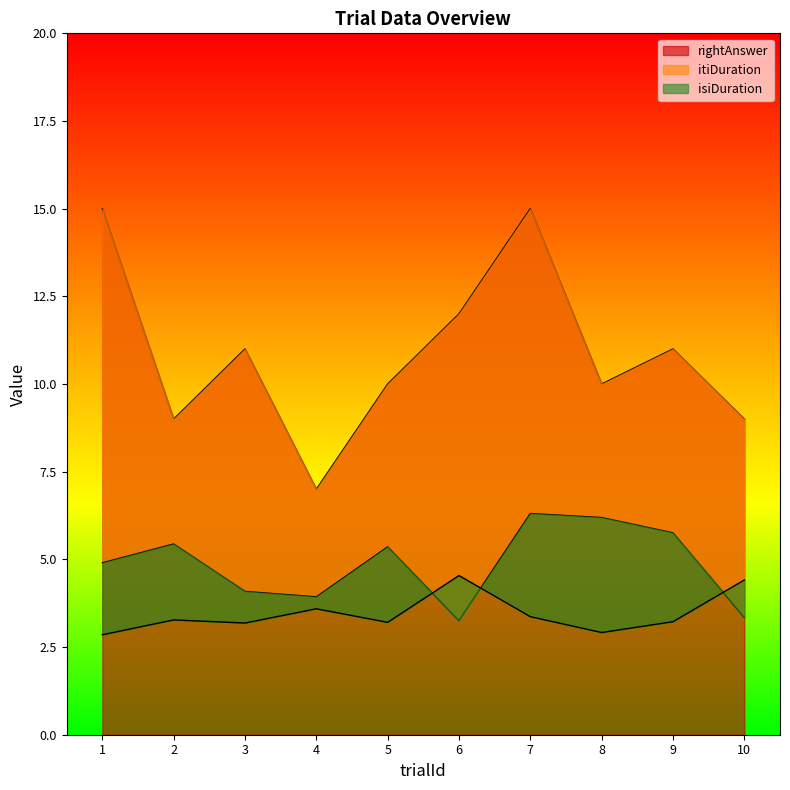

The value of rightAnswer at 6 is 20. True or false?

False